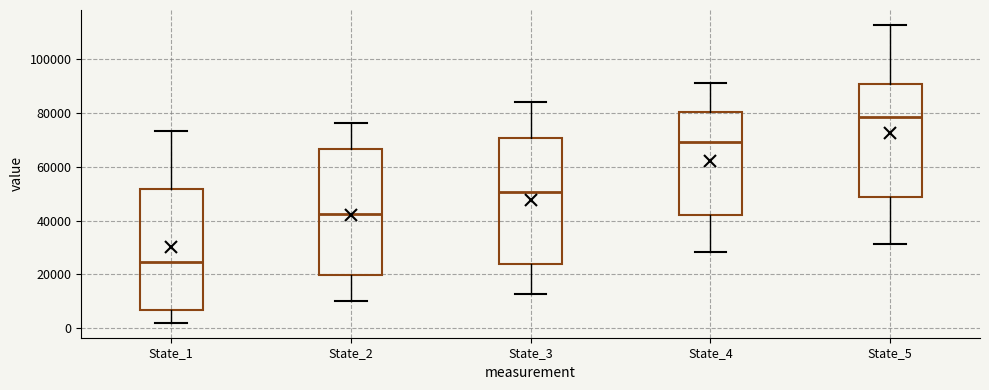

Which box's median line is the highest?

State_5